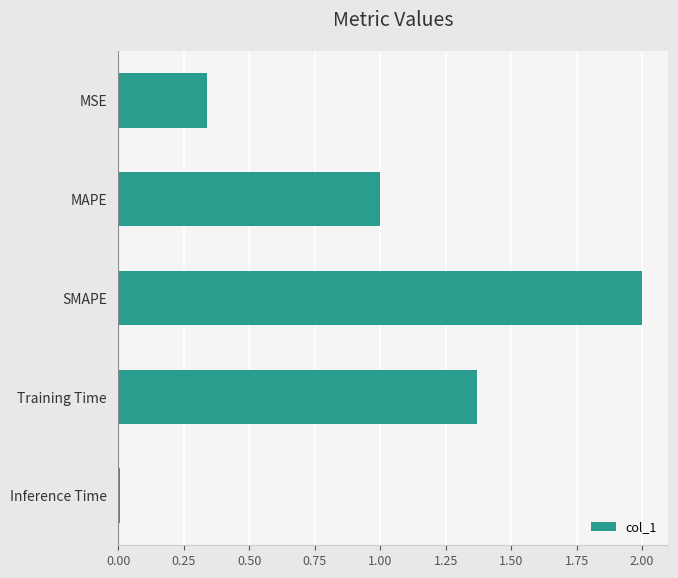

What is the average value?

0.9